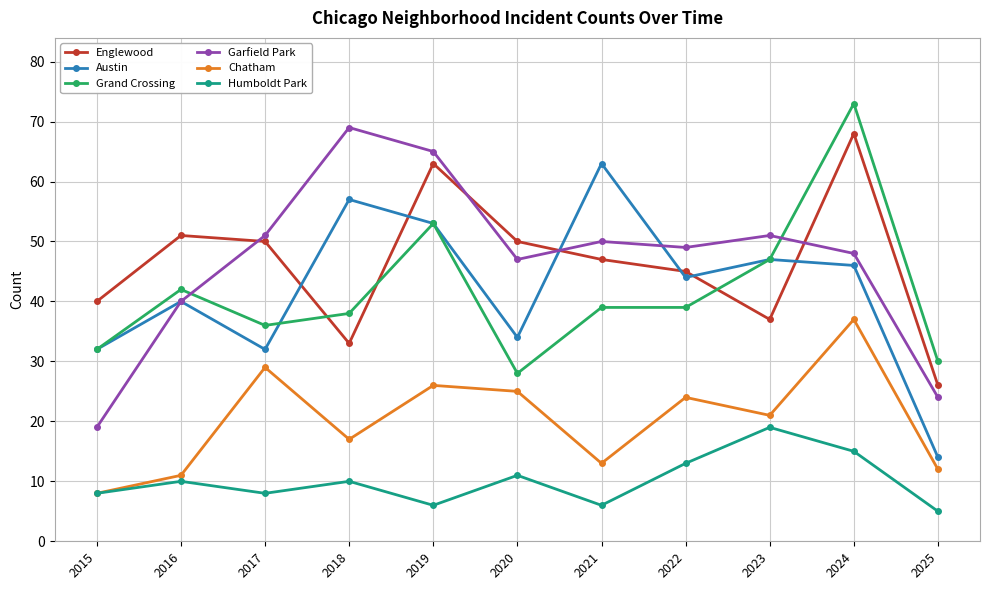

True or false: Humboldt Park has more than 2 points higher than both neighbors.

True